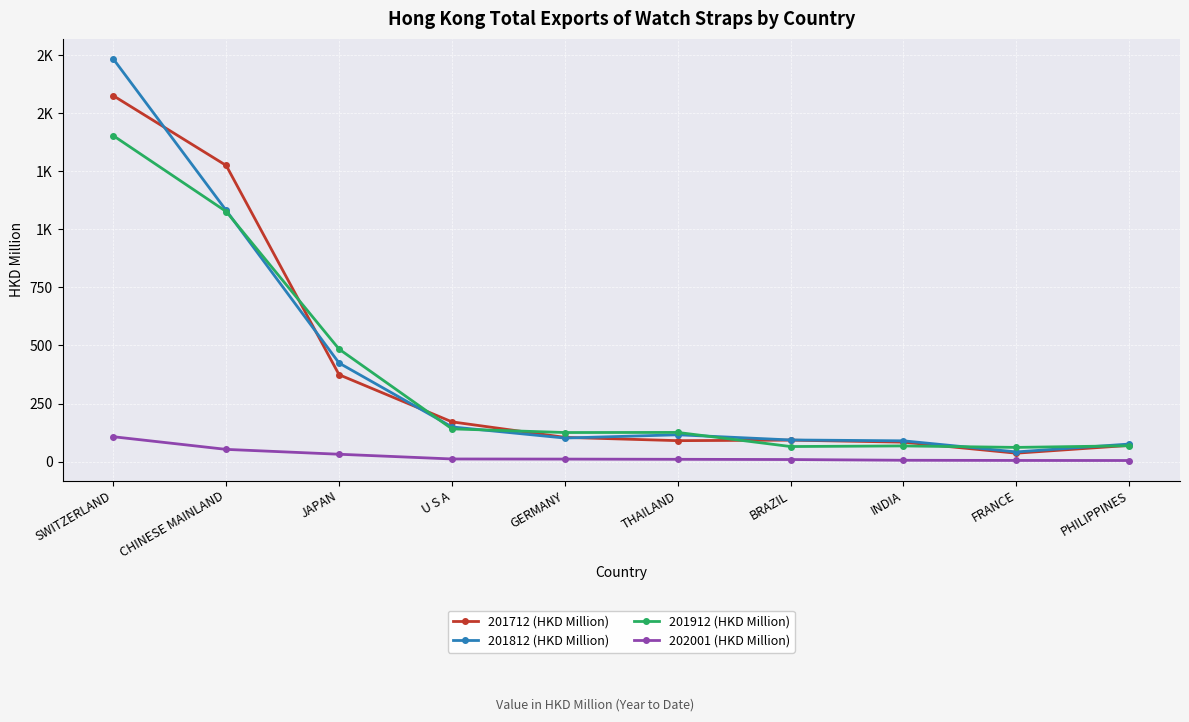

What are all the series names shown in the legend?

201712 (HKD Million), 201812 (HKD Million), 201912 (HKD Million), 202001 (HKD Million)